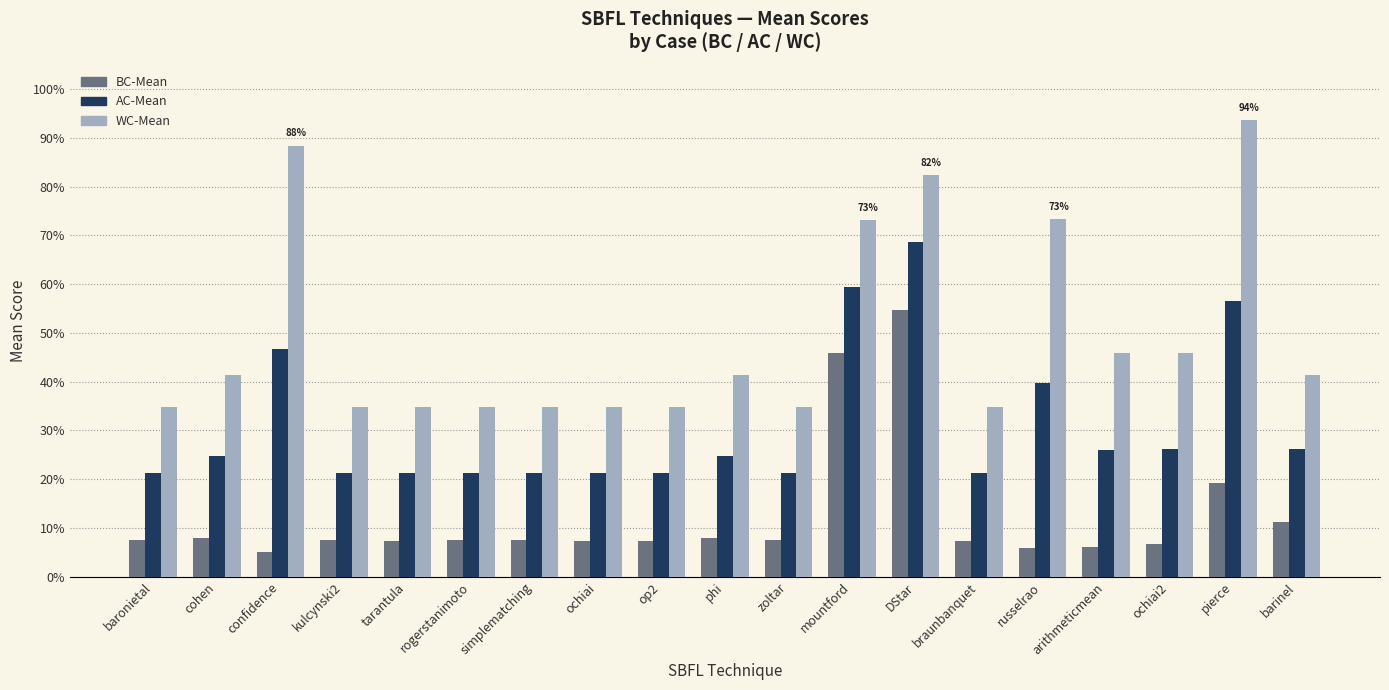

The AC-Mean series shows 0.1 at cohen. True or false?

False